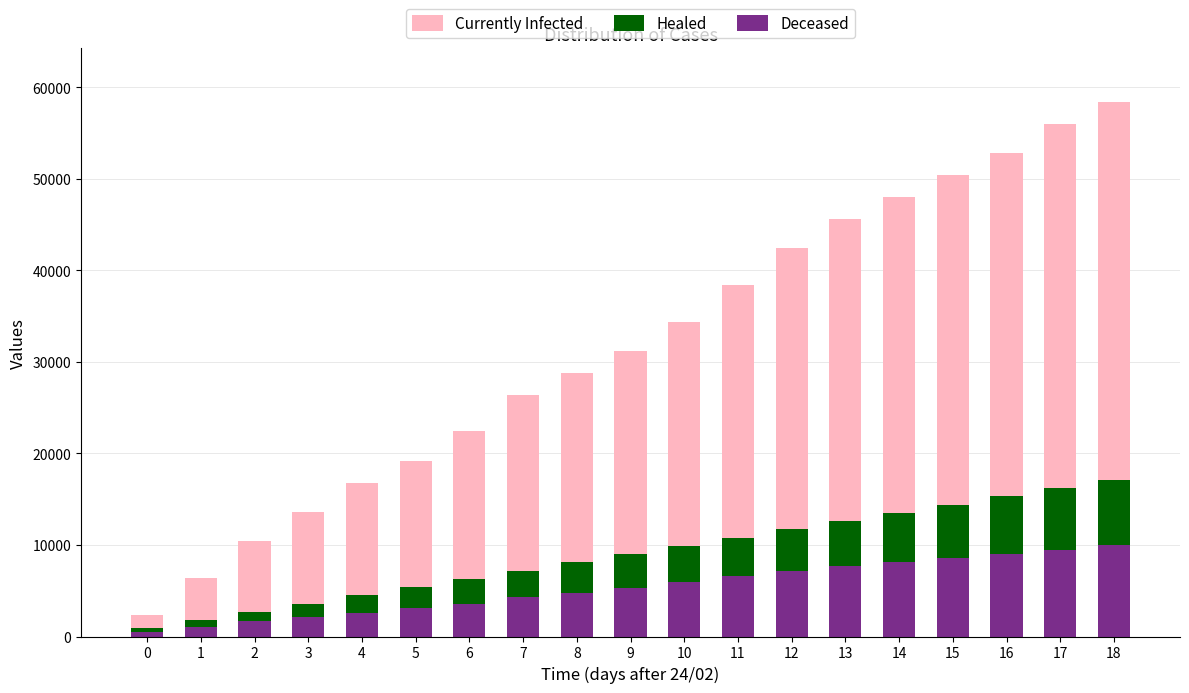

What is the value of the Deceased bar at the 8th from the left?

4350